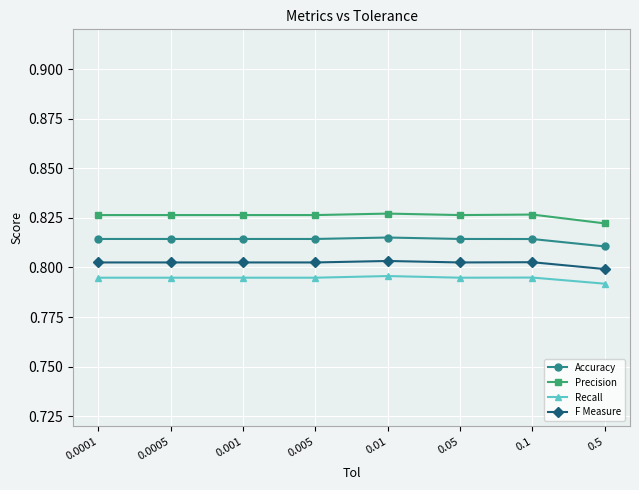

True or false: Accuracy and Precision intersect in this chart.

False